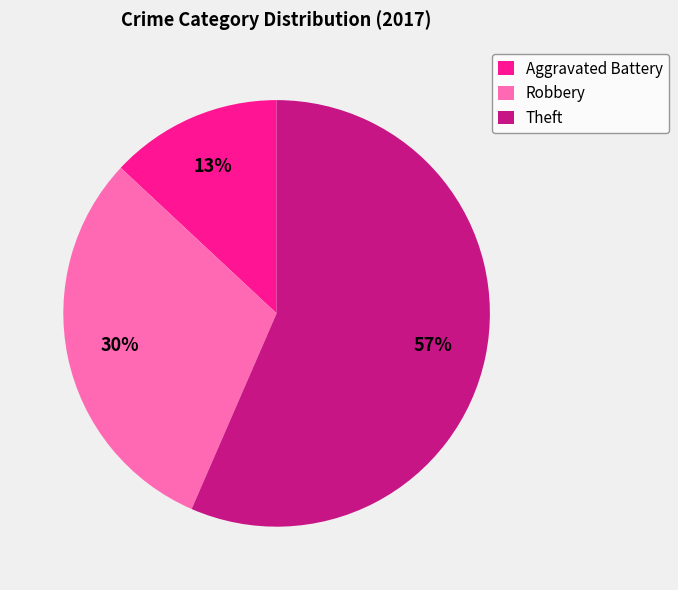

Which slice is the smallest?

Aggravated Battery